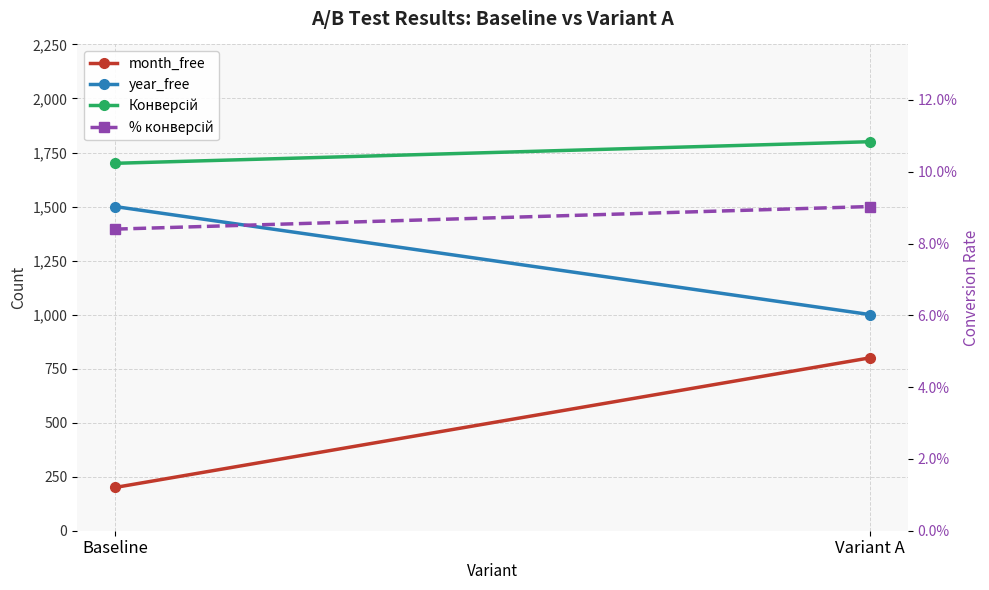

What is the average value of the % конверсій series?

0.1